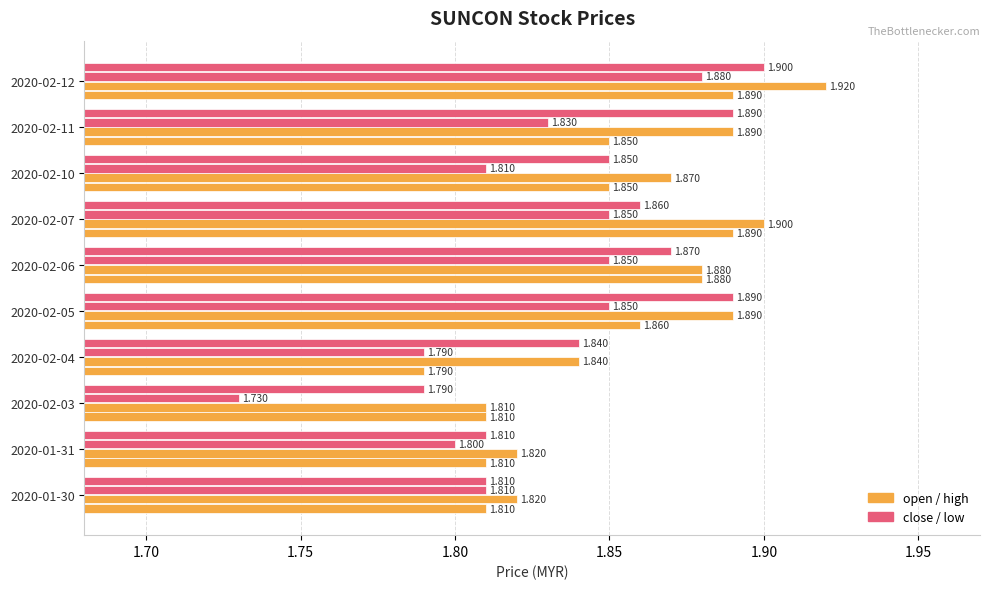

How many categories are shown in the chart?

10